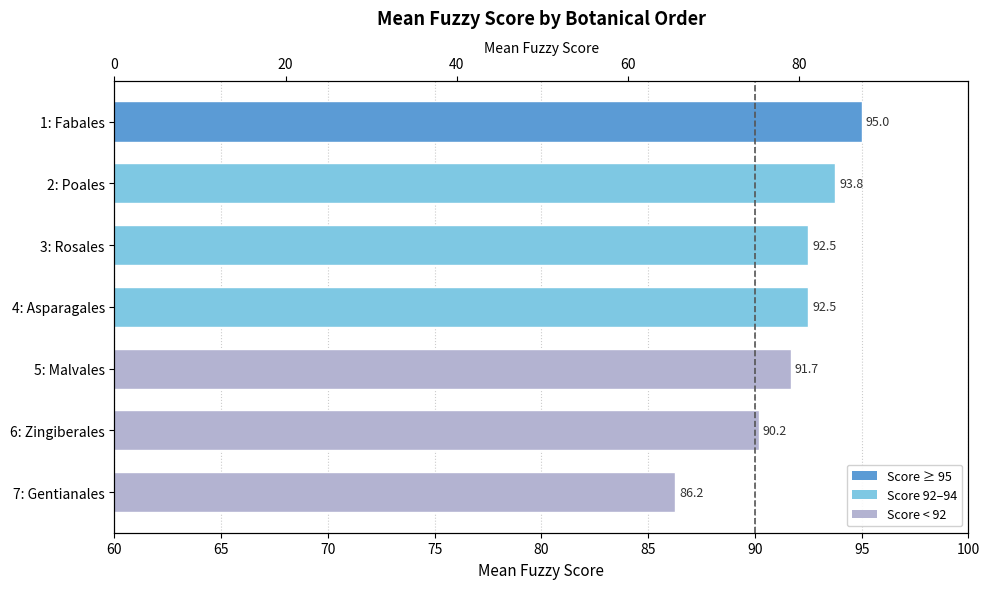

Does the chart contain any negative values?

No